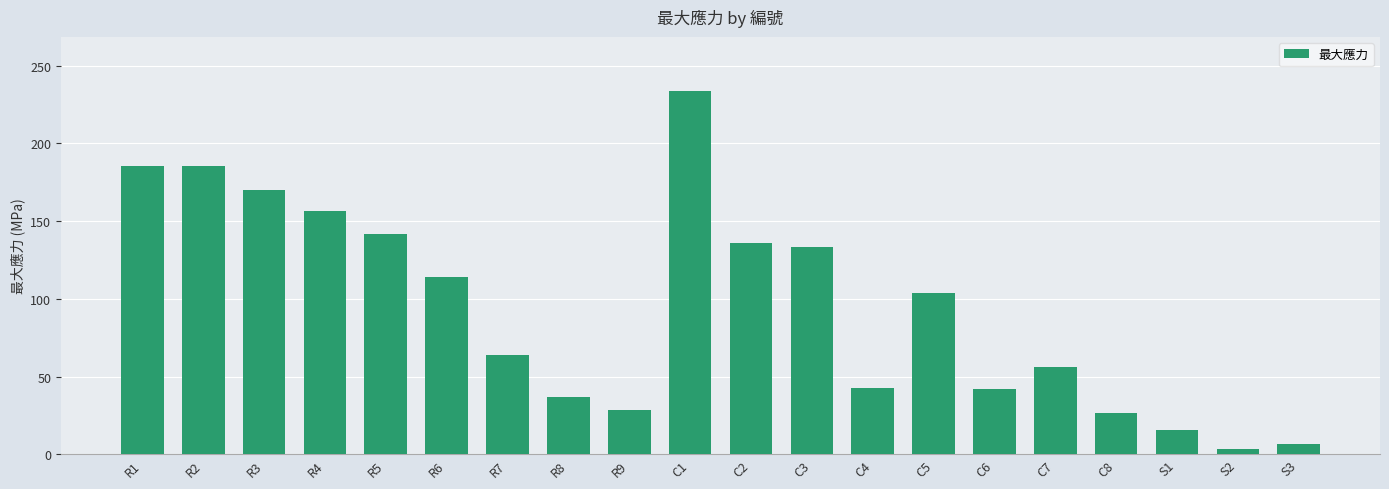

What is the average value?

94.0